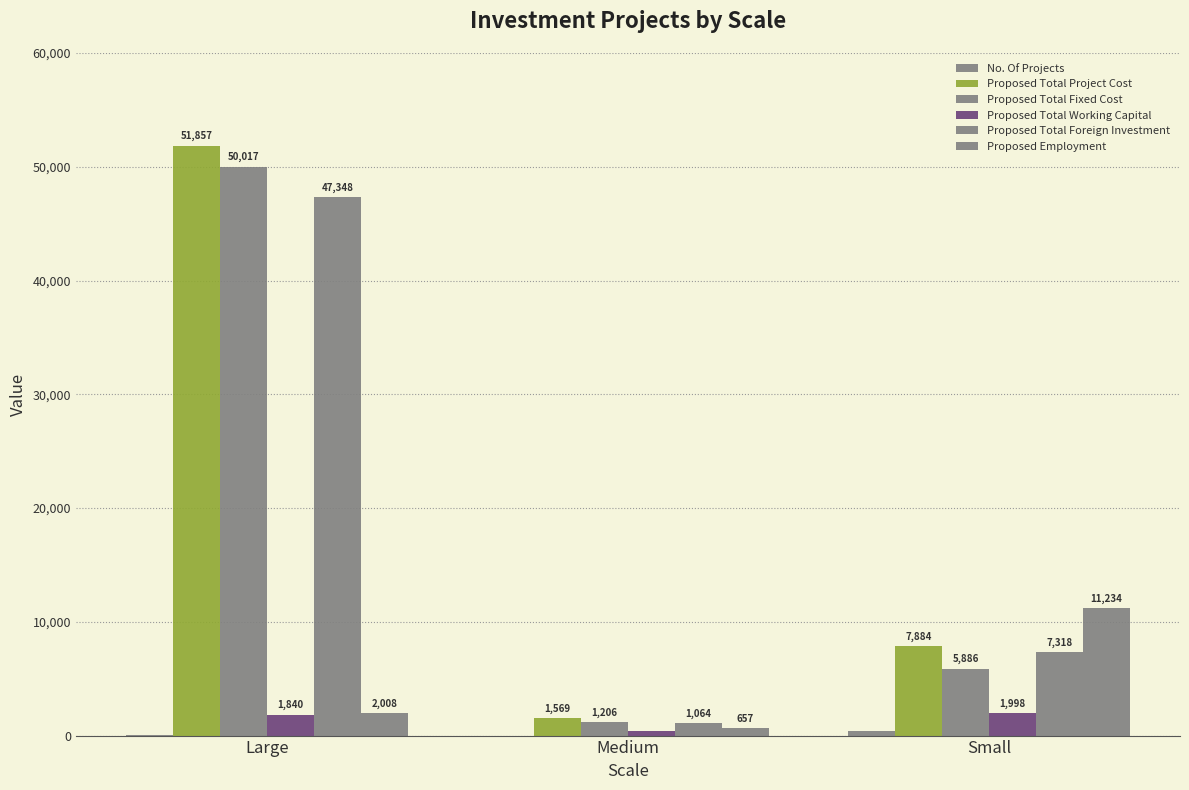

At which label is Proposed Total Fixed Cost closest to 25611?

Small